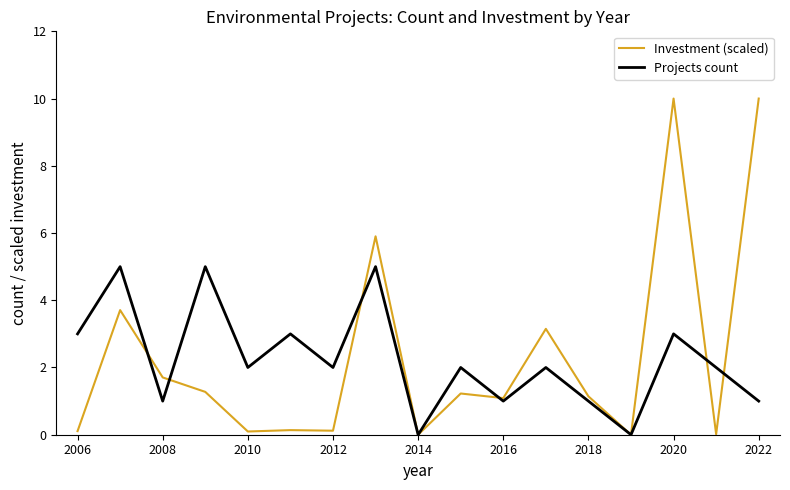

List the series in order of their peak value, highest first.

Investment (scaled), Projects count